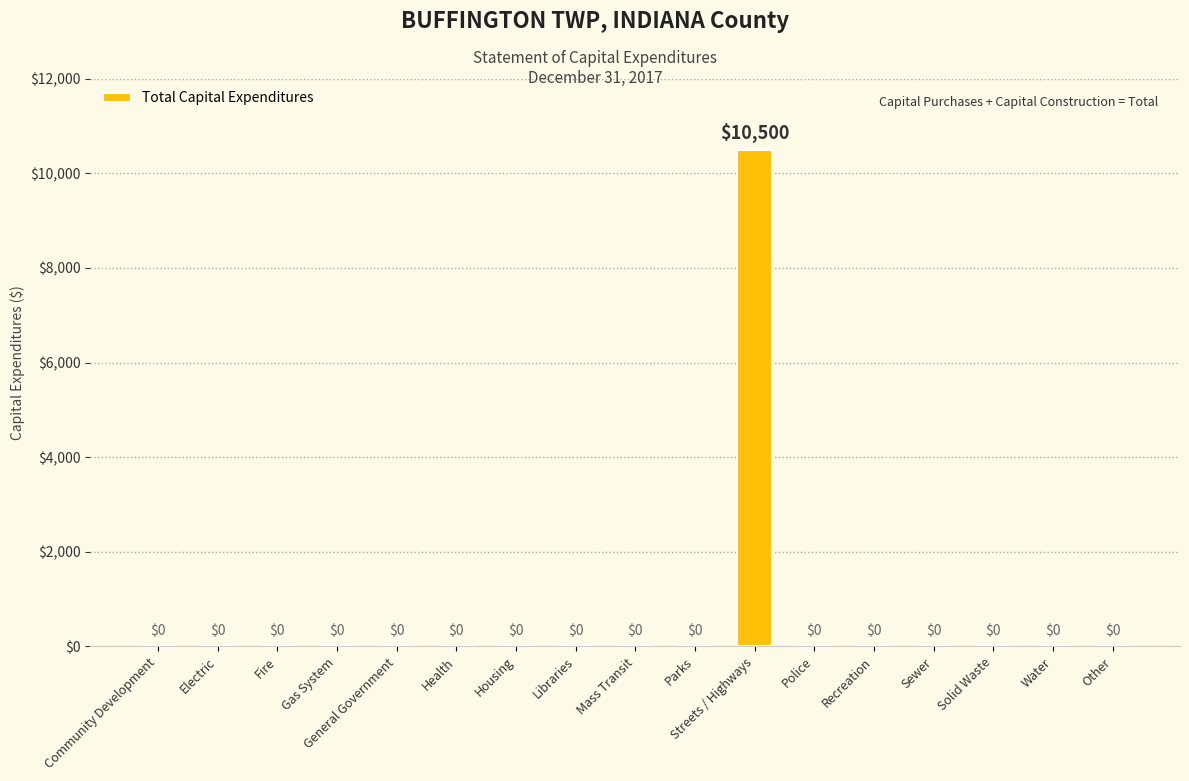

At which category does the chart reach its peak across all series?

Streets / Highways